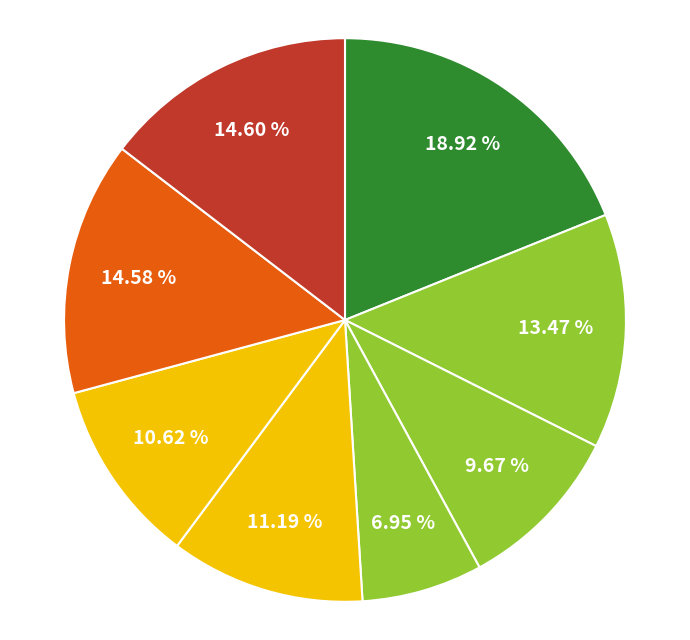

How many slices are in this pie chart?

8